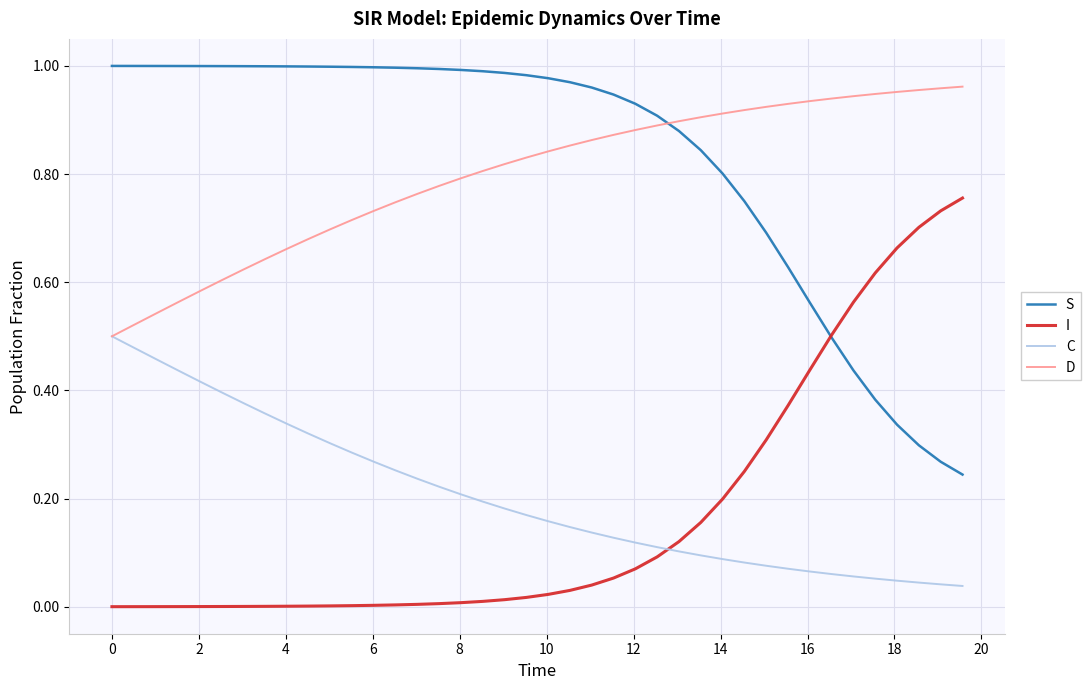

True or false: S and I cross at least once.

True